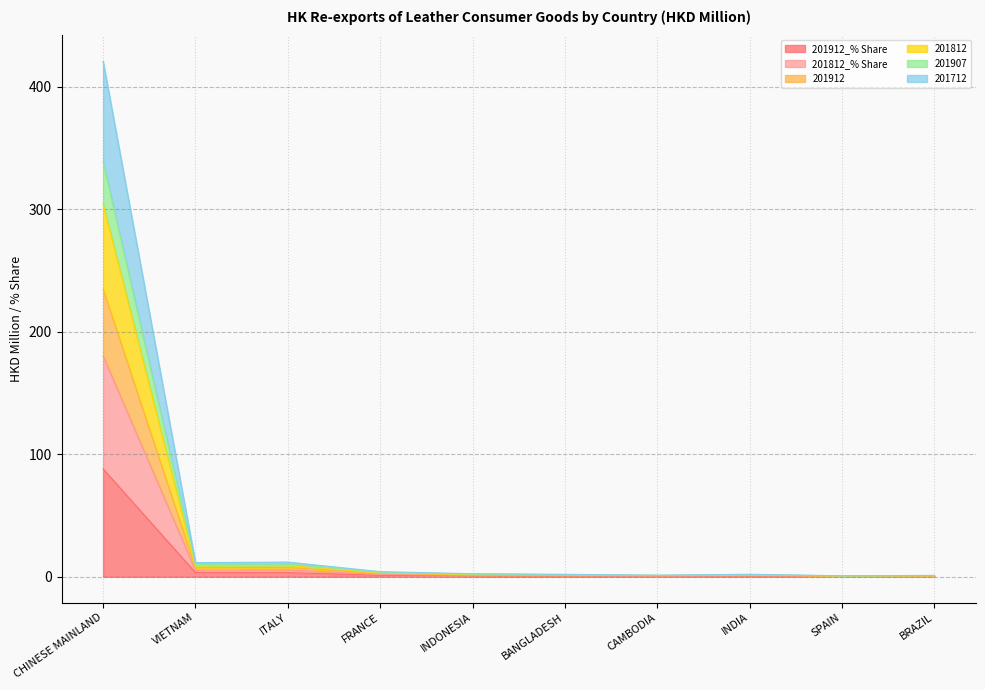

Which series has the largest total across all categories?

201812_% Share